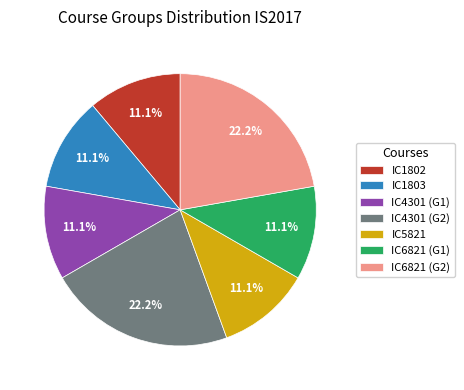

What is the ratio of the value at IC1803 to the value at IC4301 (G2)?

0.5